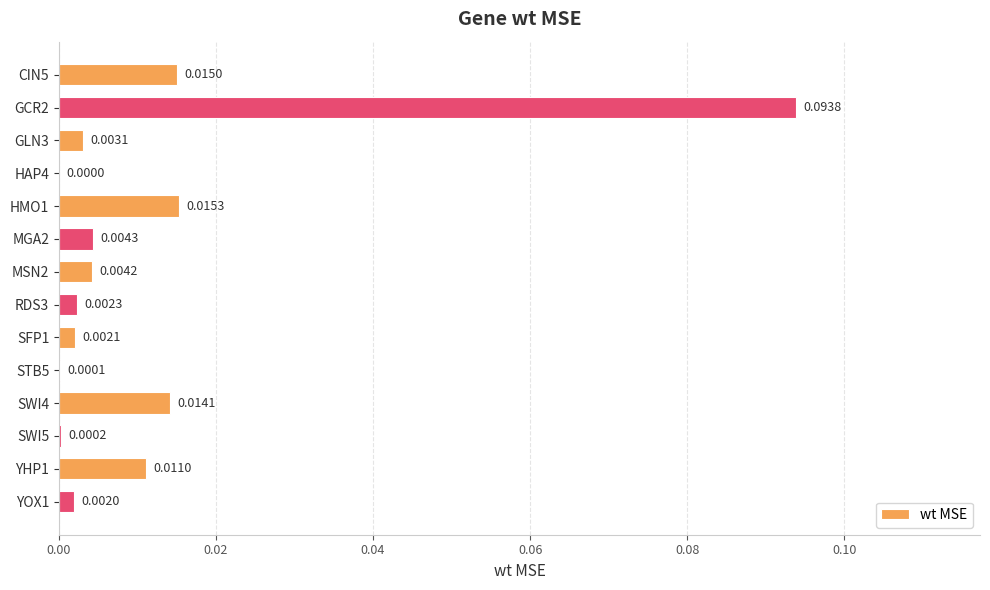

Which has a higher value, YOX1 or SFP1?

SFP1